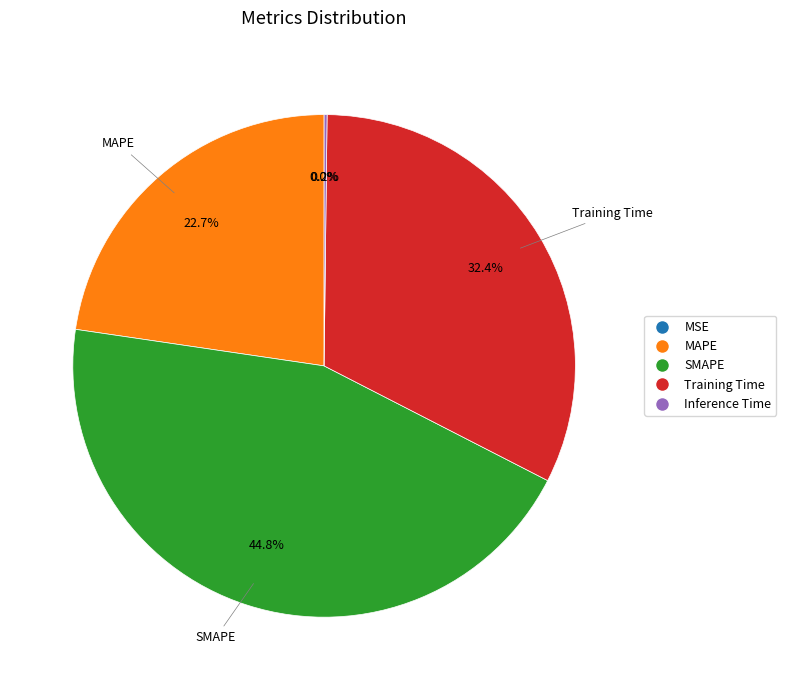

Combined, what portion of the pie is Training Time and SMAPE?

77.1%